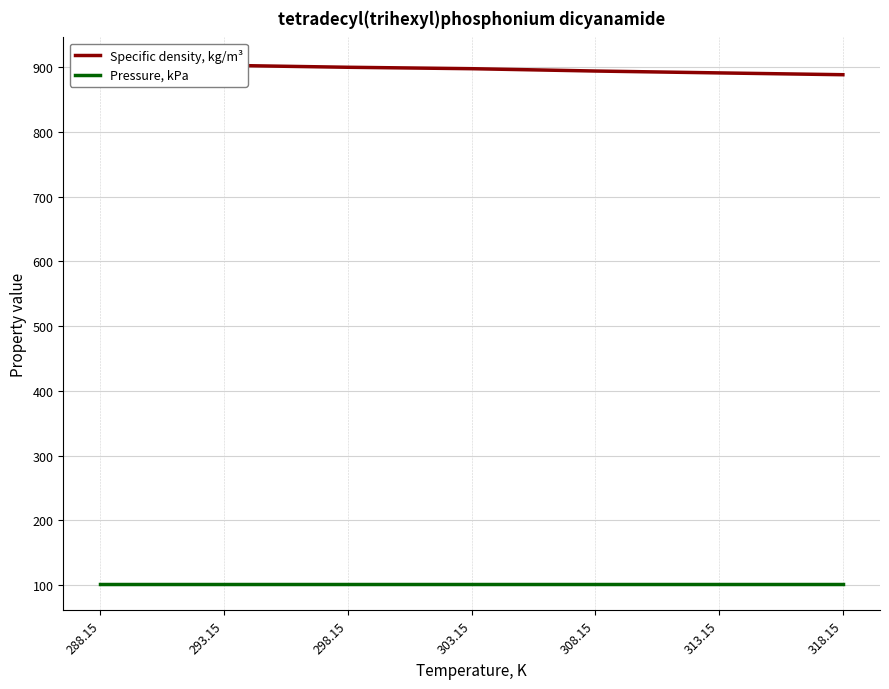

Which series has the largest range (max minus min)?

Specific density, kg/m³